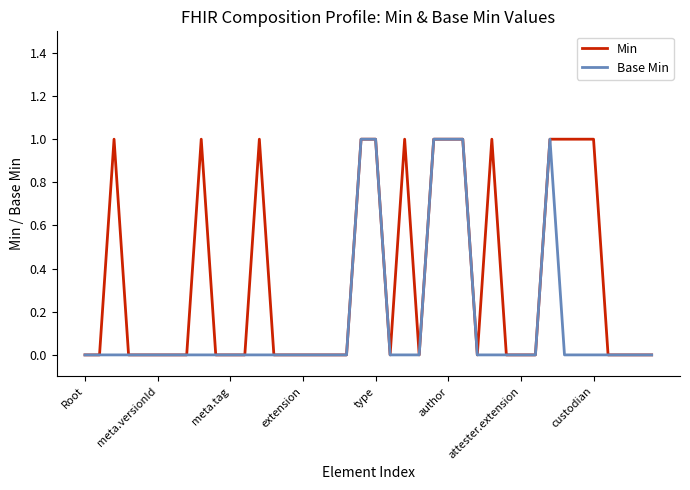

Which series has the largest total across all categories?

Min